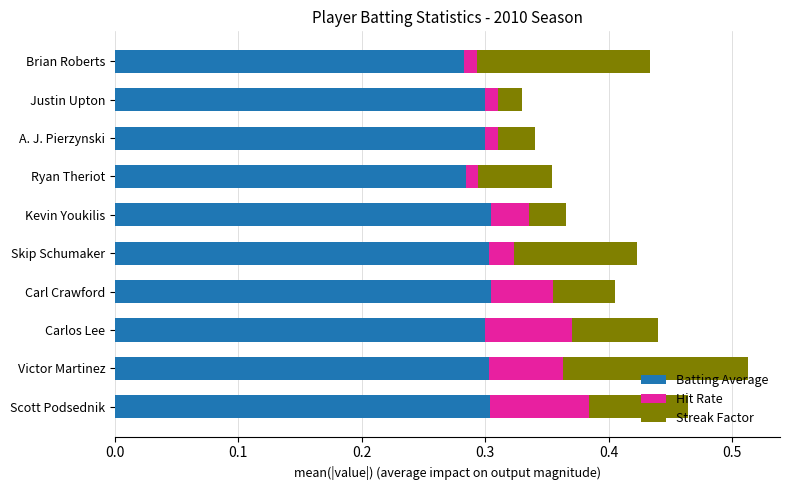

What are all the series names shown in the legend?

Batting Average, Hit Rate, Streak Factor